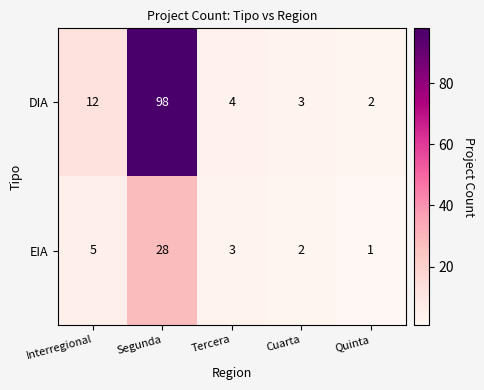

What is the total value across all series at Quinta?

3